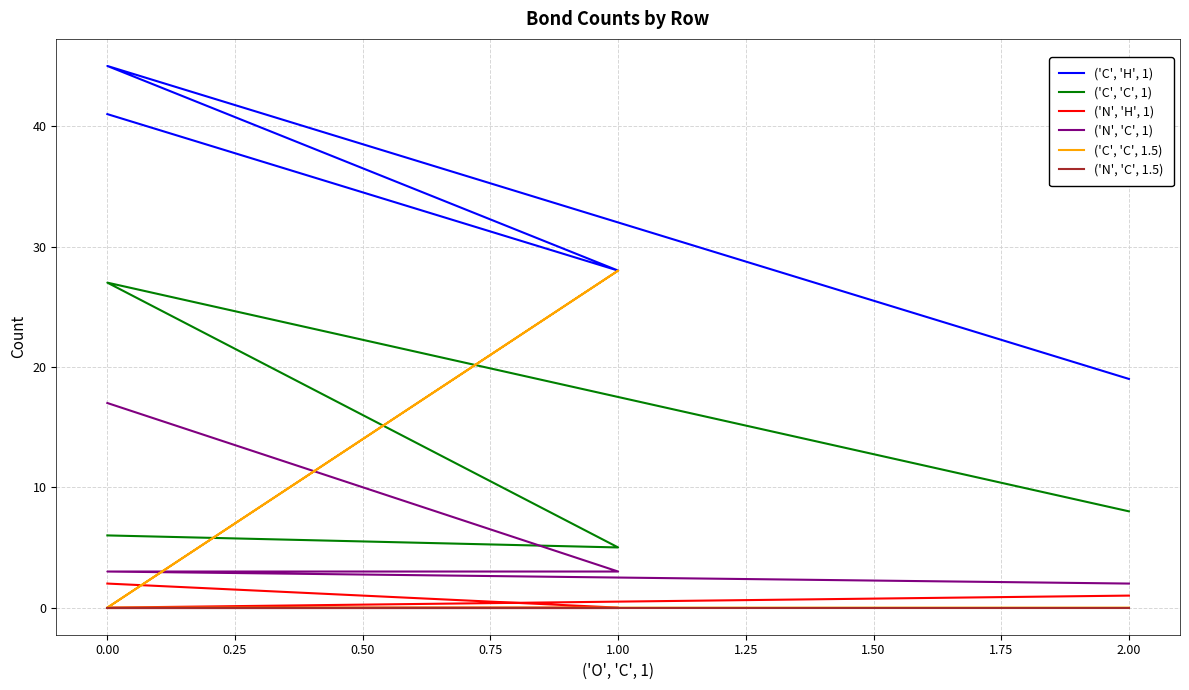

What is the spread (max minus min) of values at 0.00?

45